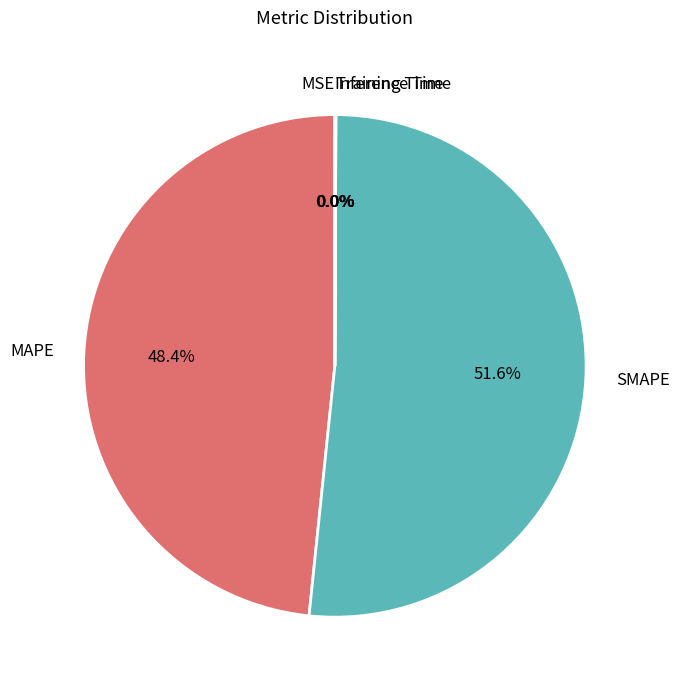

Which slice is the largest?

SMAPE